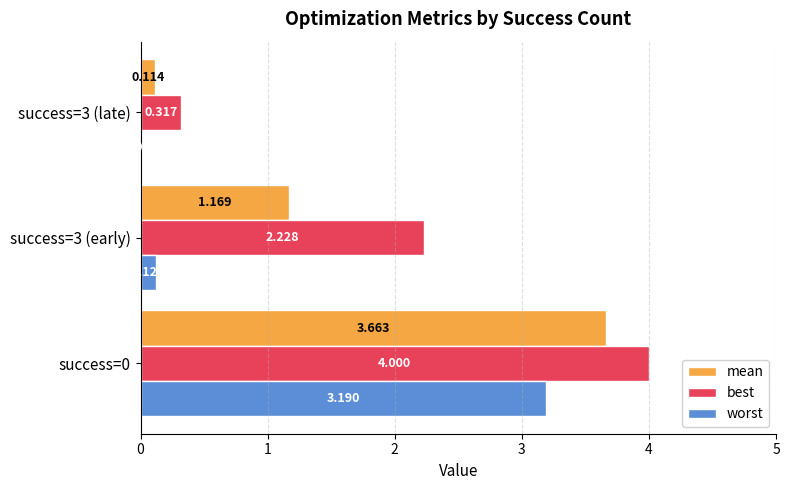

Is the value of worst at success=3 (late) greater than the value of best at success=0?

No